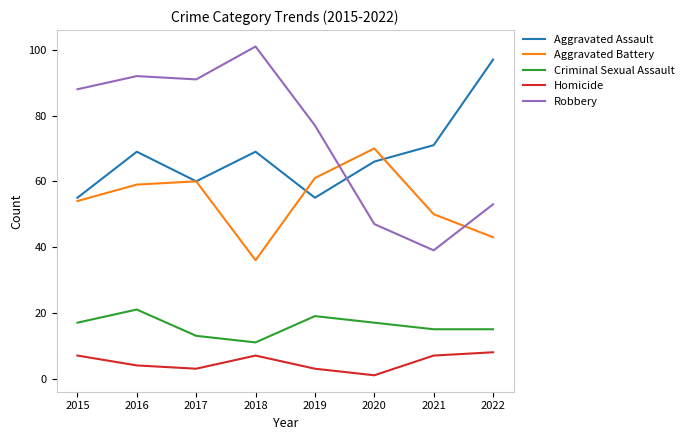

What is the greatest value displayed?

101